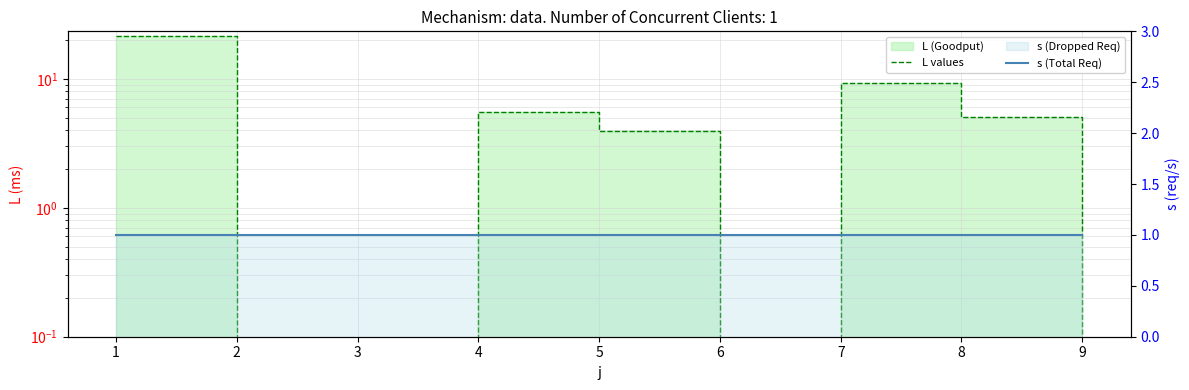

List the labels in order of L values value, largest first.

1, 7, 4, 8, 5, 2, 3, 6, 9